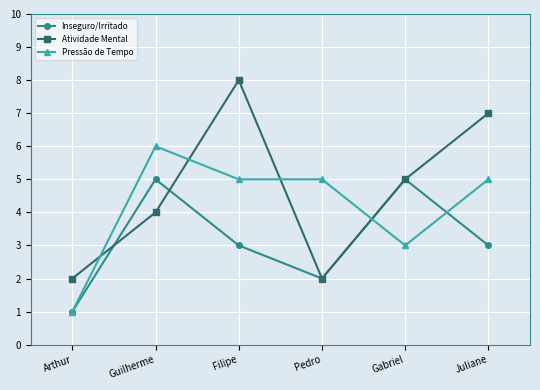

What is the total value across all series at Juliane?

15